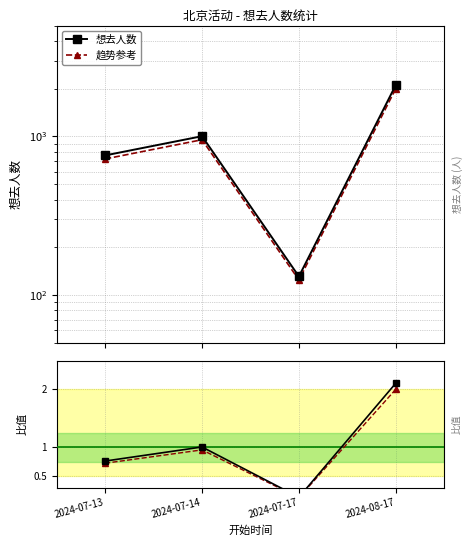

Count the 想去人数 values in the range 759 to 2109.

3